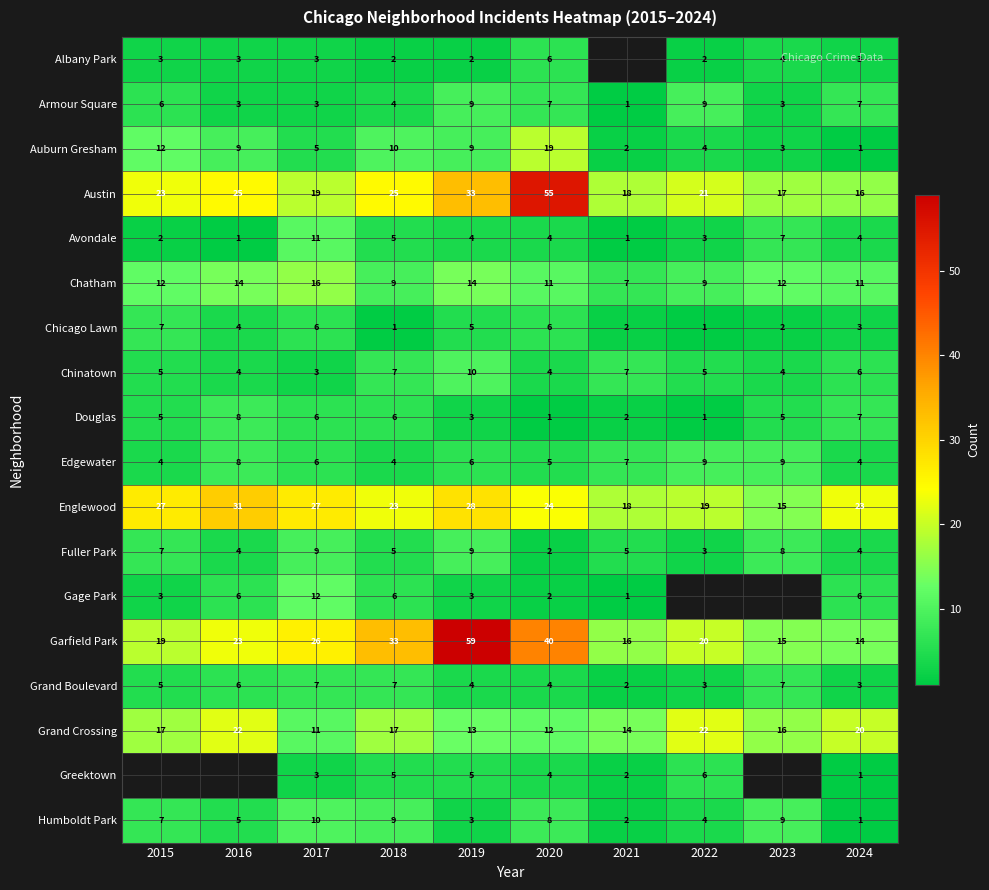

The value of Chinatown at 2021 is 4.1. True or false?

False